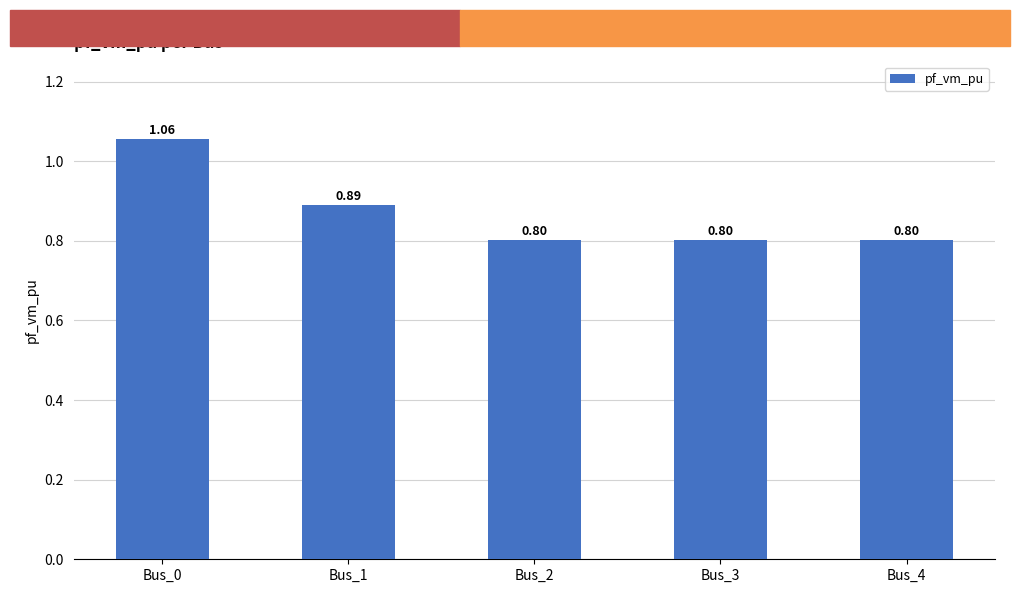

What is the sum of all values?

4.4